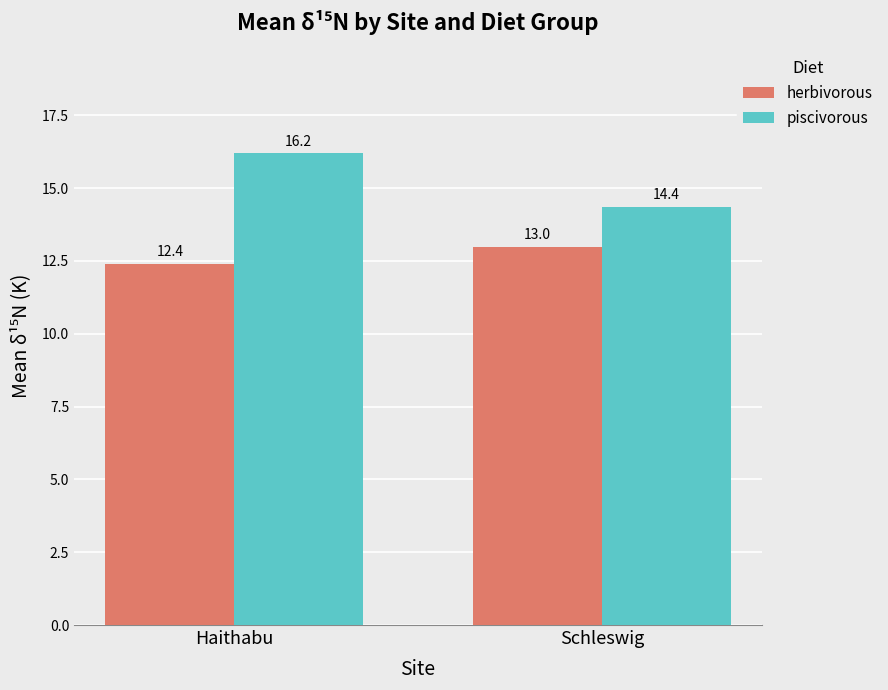

How many distinct data groups are displayed?

2